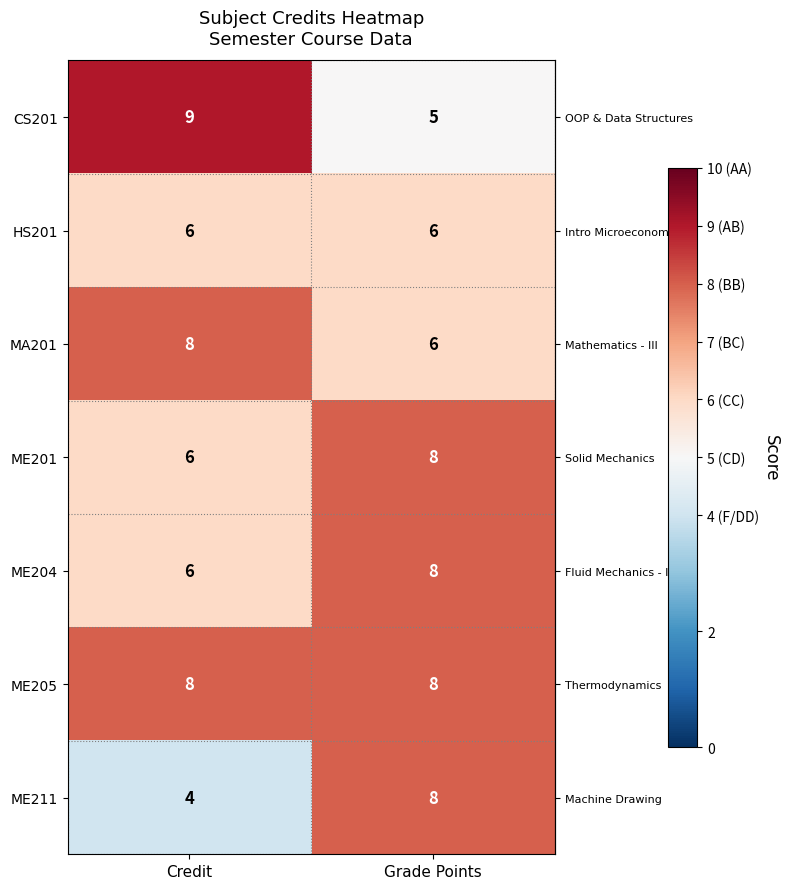

What is the sum of all MA201 values?

14